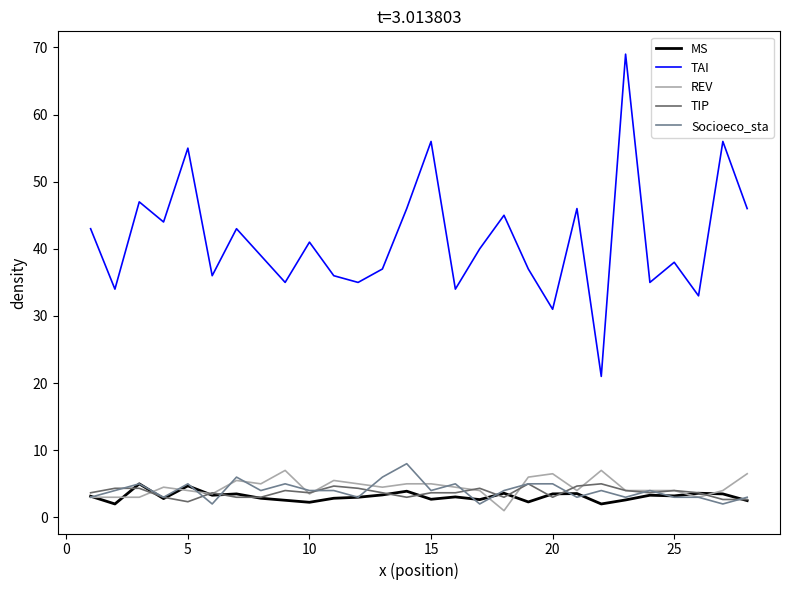

Which series has the largest total across all categories?

TAI